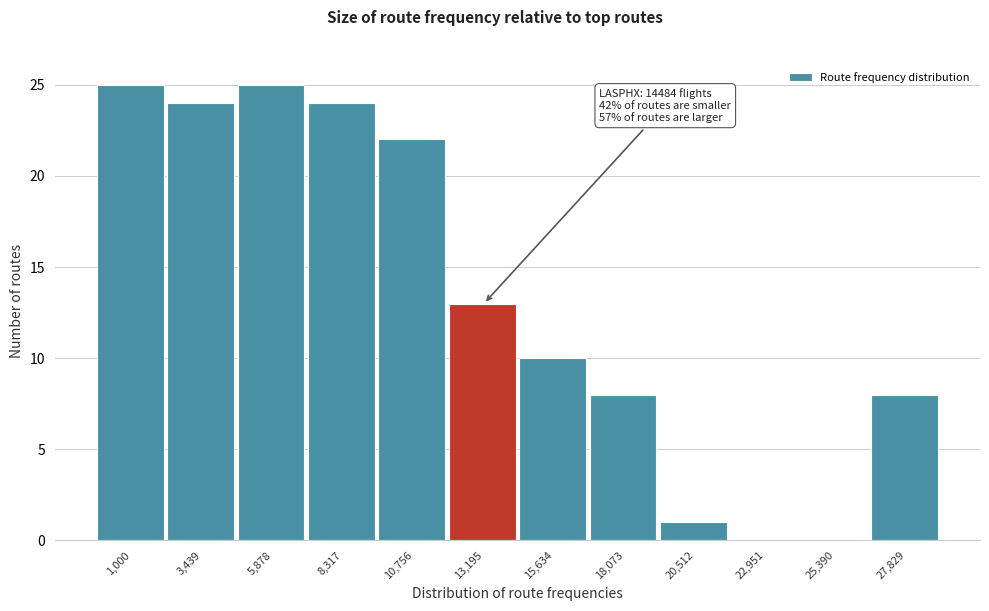

Reading left to right, extract all data points from this chart.

1,000=25	3,439=24	5,878=25	8,317=24	10,756=22	13,195=13	15,634=10	18,073=8	20,512=1	22,951=0	25,390=0	27,829=8